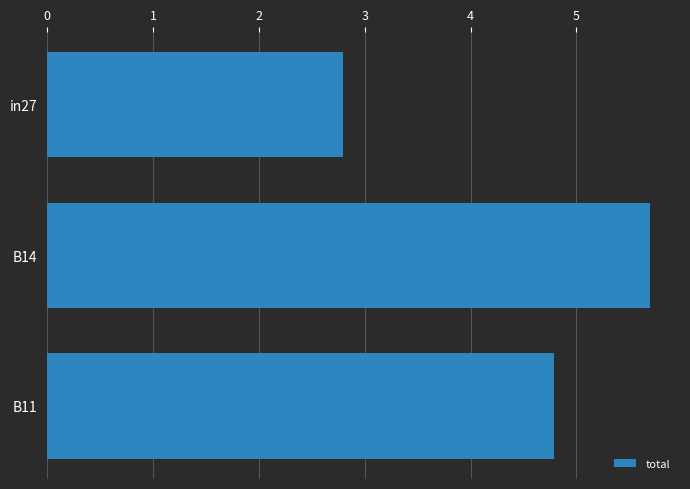

What is the maximum value shown in the chart?

5.7